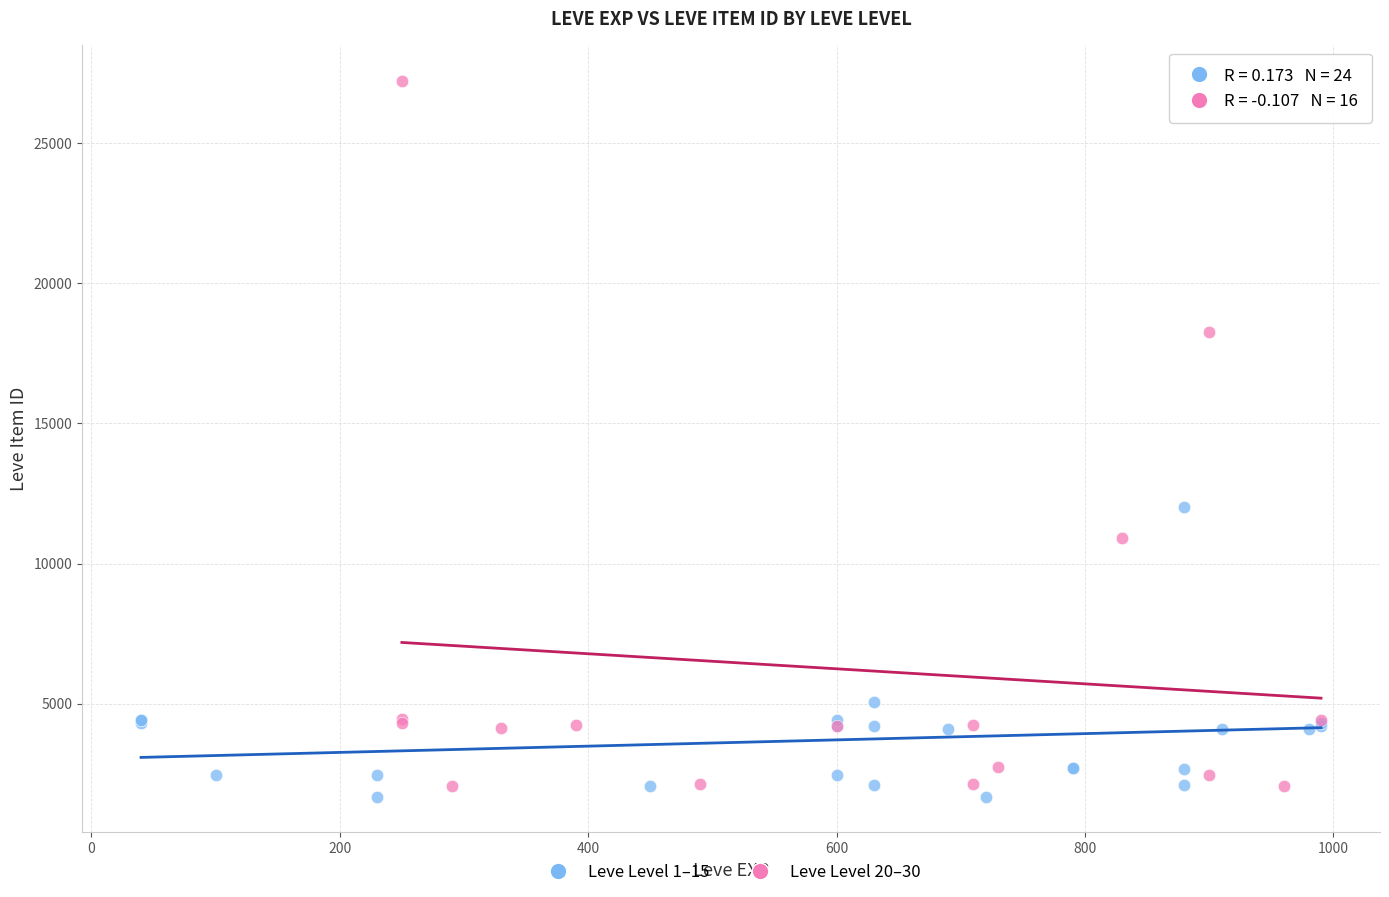

Which series contains the highest Y value?

Leve Level 20–30